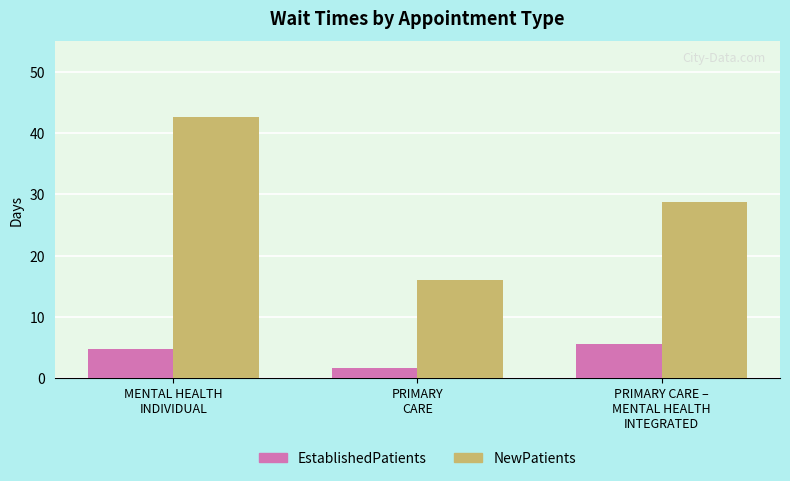

Which series has the largest range (max minus min)?

NewPatients